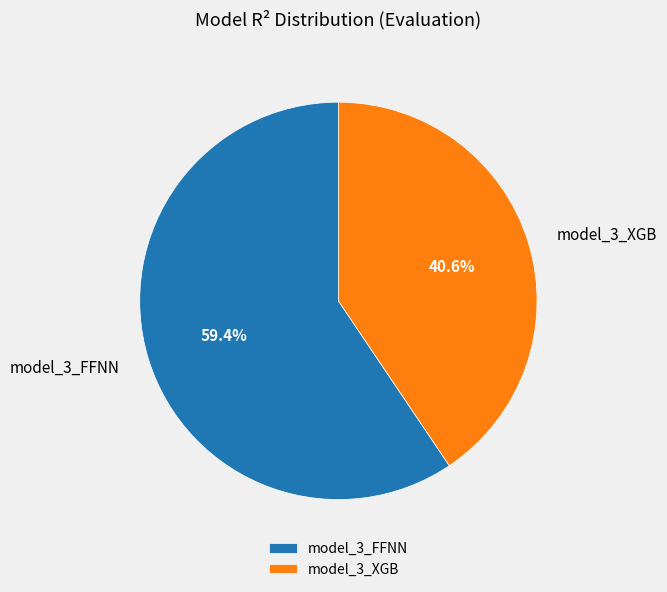

To the nearest percent, what portion does model_3_FFNN represent?

59%